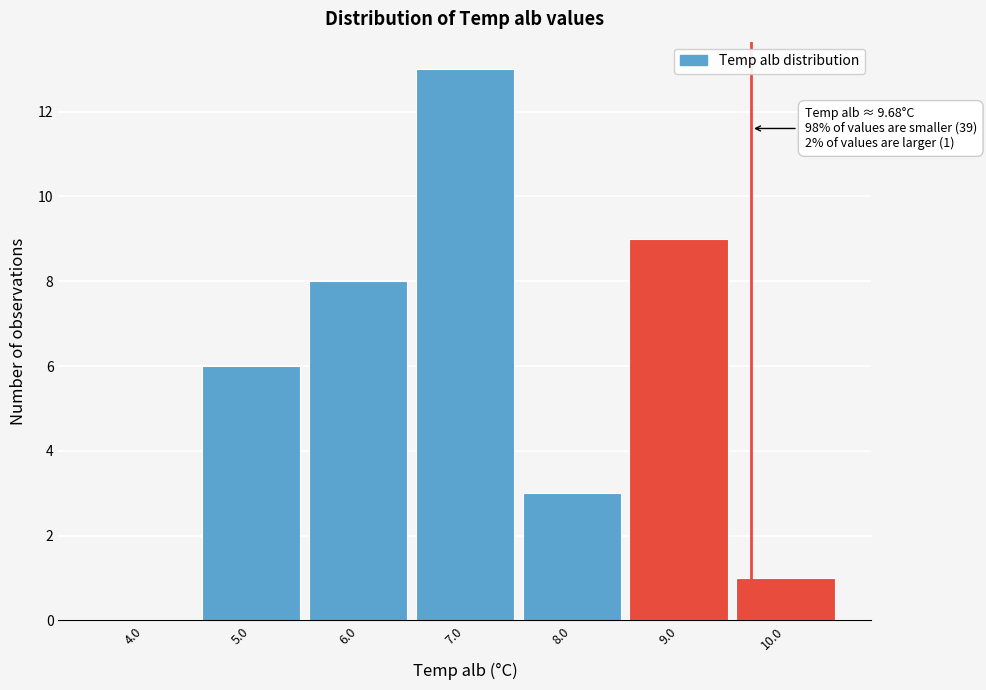

Which range on the x-axis has the tallest bar?

6.5 to 7.5